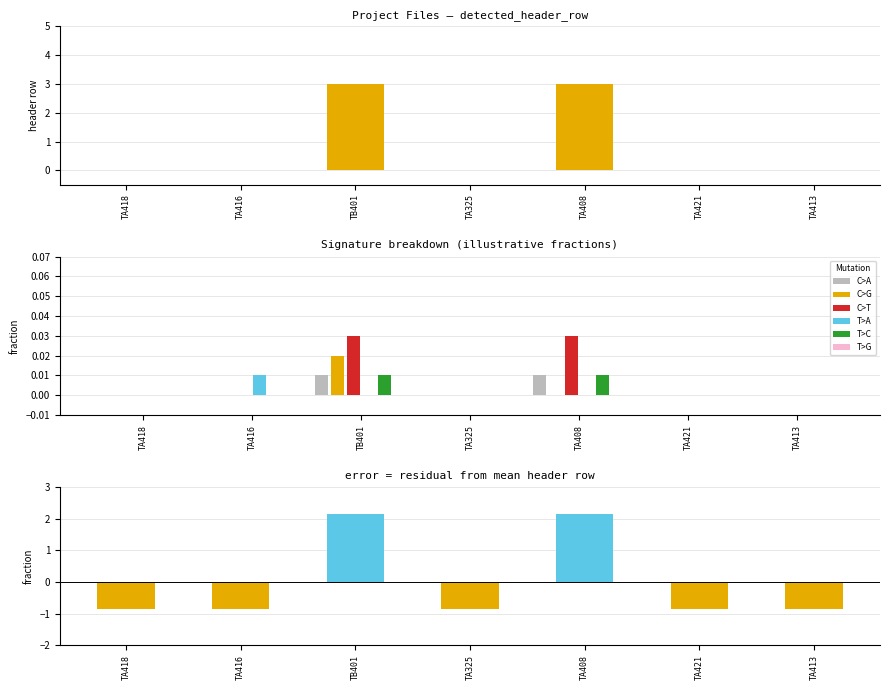

Between TA418 and TA325, which series saw the biggest shift?

C>A